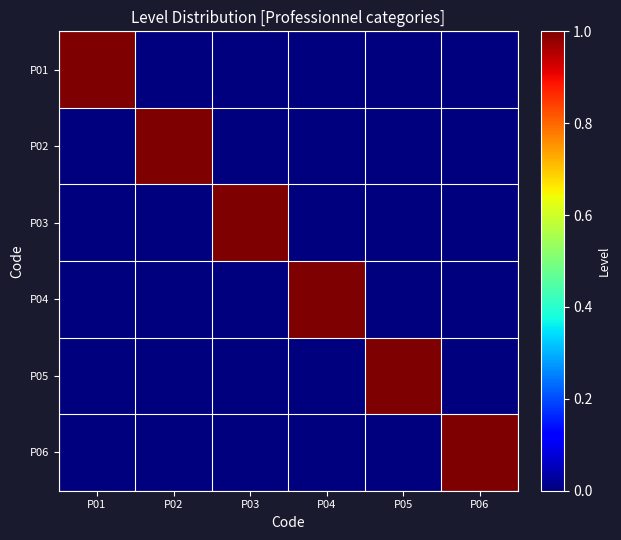

How many data points does each series have?

6